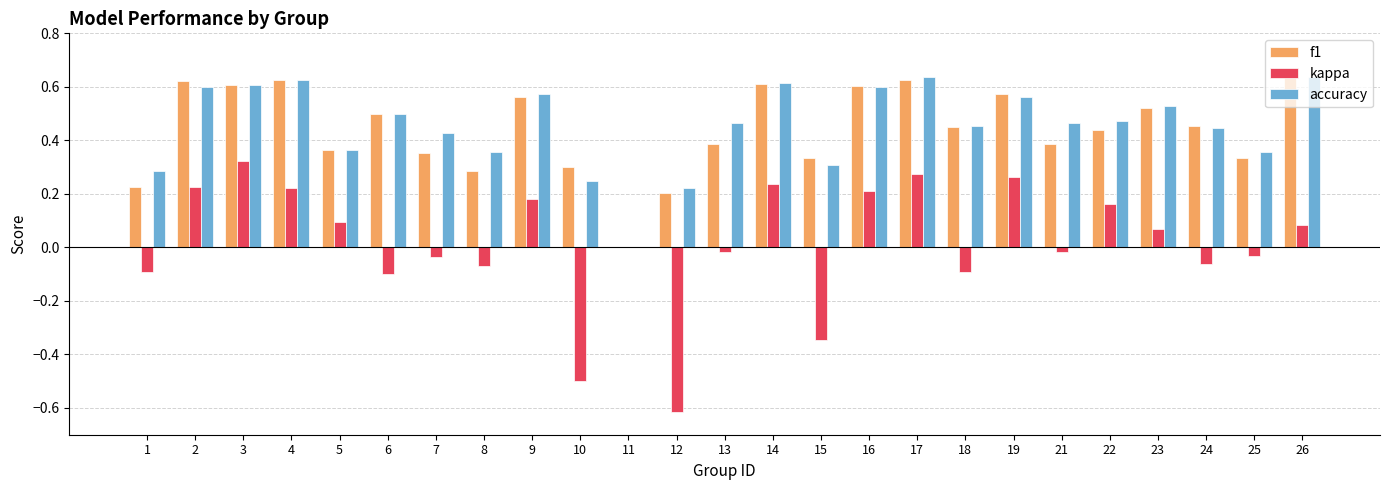

What are all the series names shown in the legend?

f1, kappa, accuracy